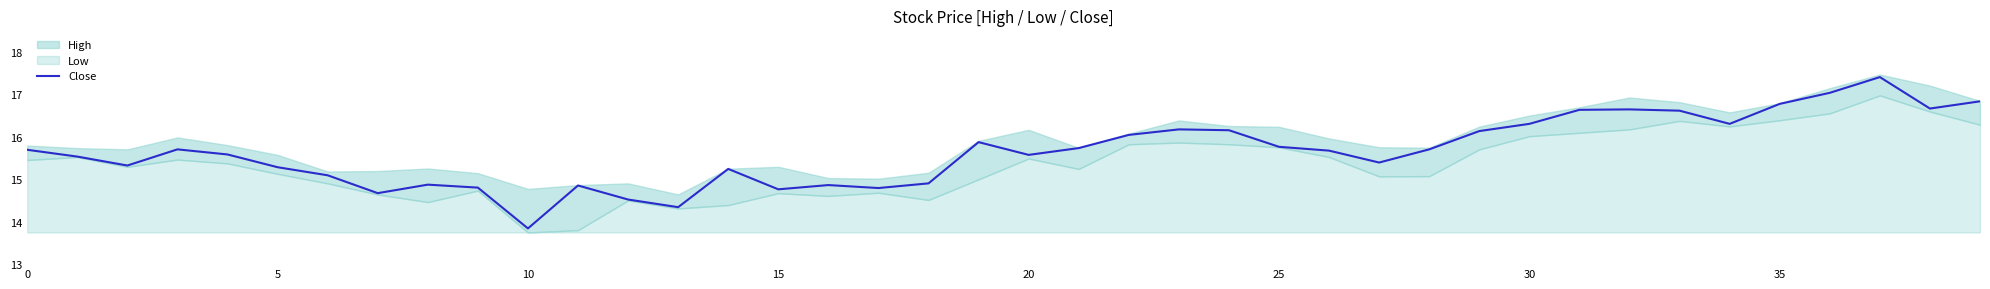

Which label corresponds to the smallest value in the chart?

10